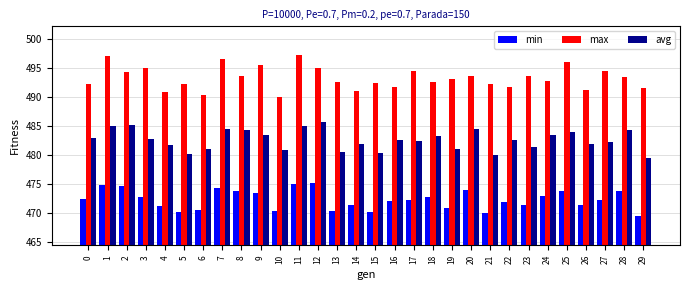

What is the difference between the maximum and second lowest values in the avg series?

5.7